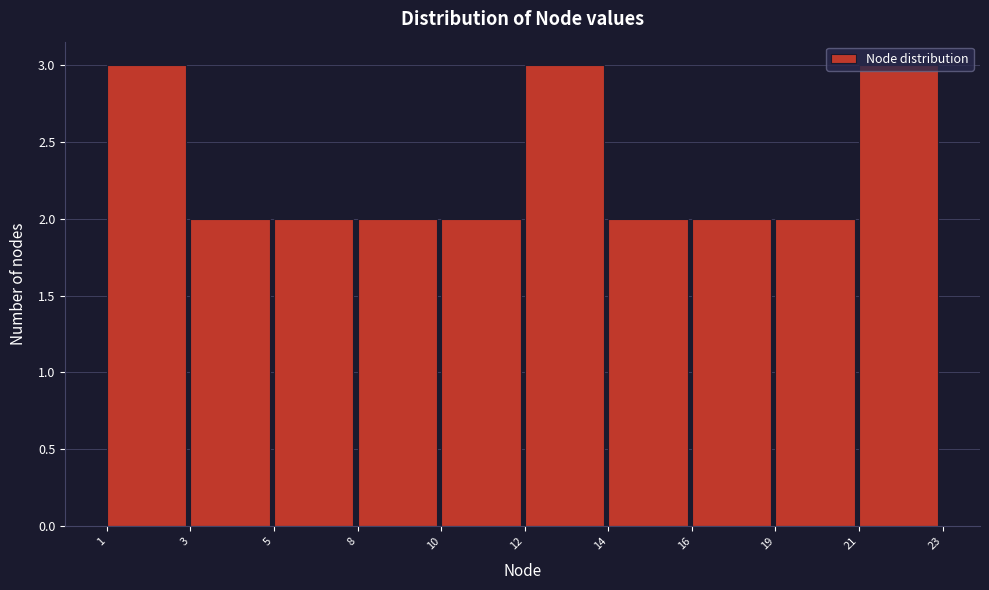

Is it true that the value at 19 is 2?

True